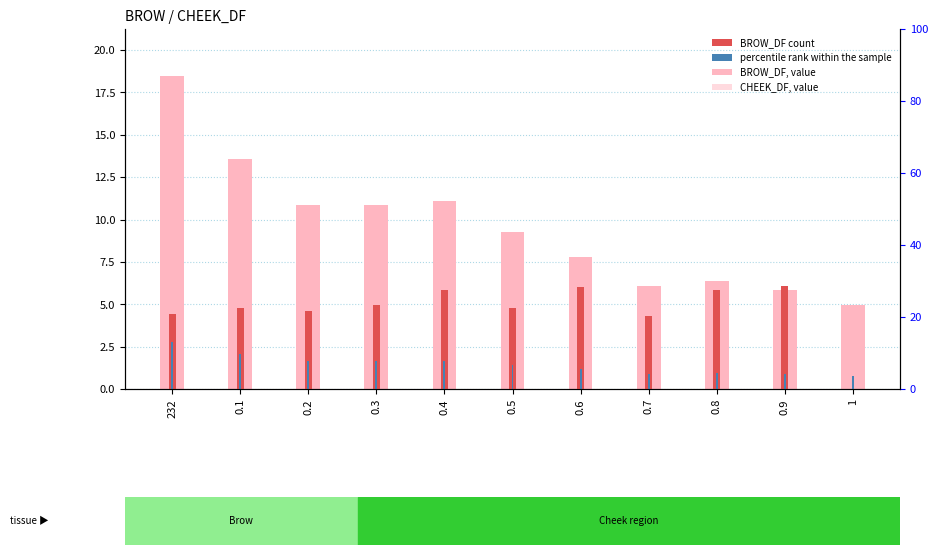

What is the total value across all series at 0.7?

11.3